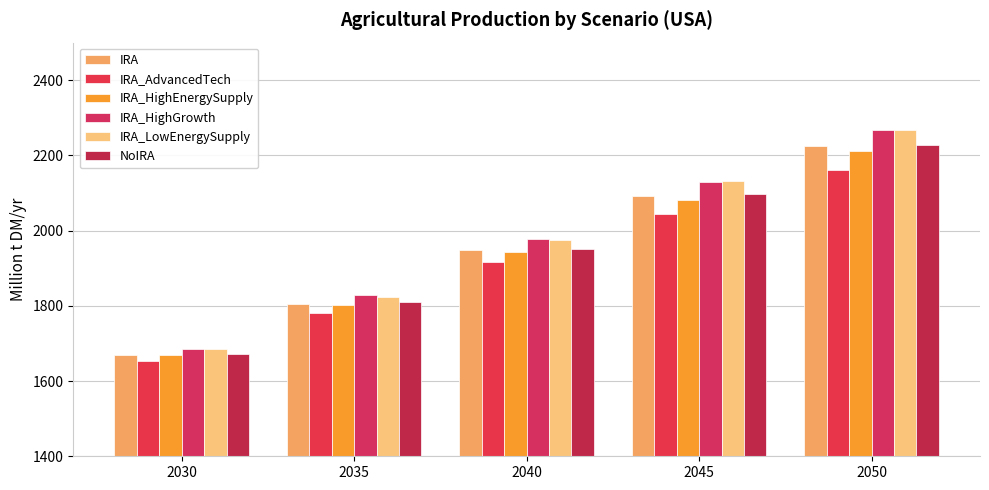

Reading left to right, what are all the values shown in this chart?

IRA: 2030=1669.0	2035=1805.6	2040=1948.0	2045=2092.7	2050=2225.2
IRA_AdvancedTech: 2030=1652.5	2035=1782.2	2040=1916.2	2045=2044.6	2050=2162.0
IRA_HighEnergySupply: 2030=1668.4	2035=1803.1	2040=1943.5	2045=2081.6	2050=2212.1
IRA_HighGrowth: 2030=1685.1	2035=1828.2	2040=1977.3	2045=2130.7	2050=2267.6
IRA_LowEnergySupply: 2030=1684.1	2035=1824.5	2040=1975.2	2045=2132.6	2050=2268.9
NoIRA: 2030=1671.9	2035=1809.1	2040=1950.8	2045=2096.2	2050=2228.3